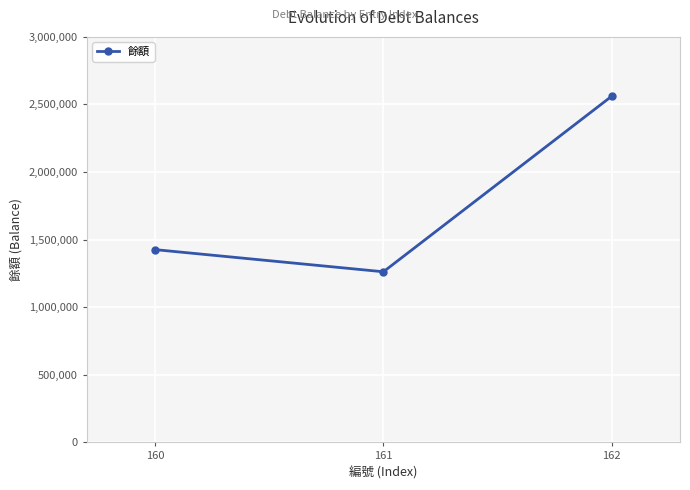

What is the difference between the maximum and minimum values?

1298607